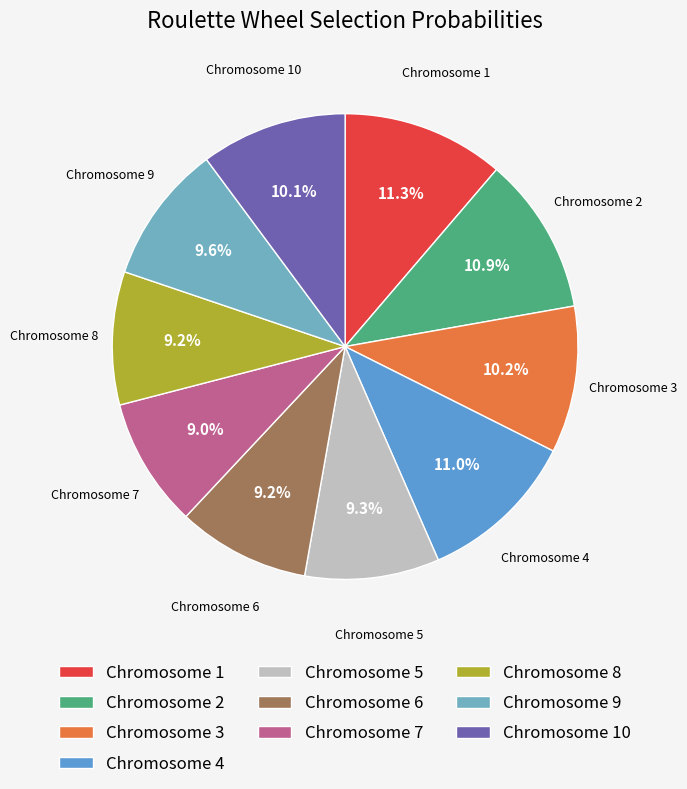

Is there a majority slice in this chart?

No